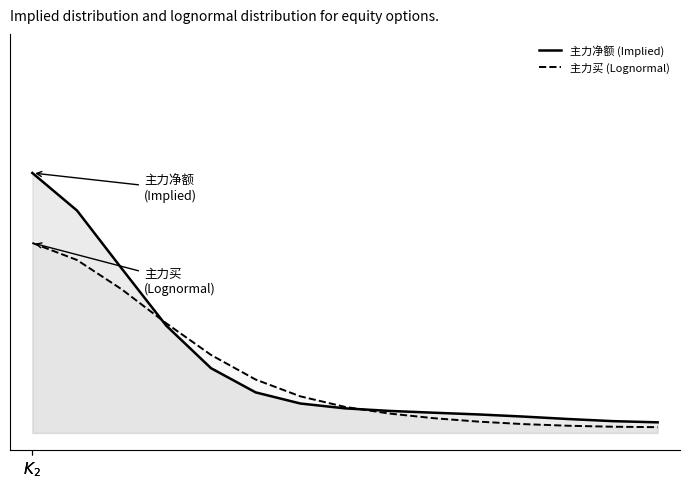

What are all the series names shown in the legend?

主力净额 (Implied), 主力买 (Lognormal)